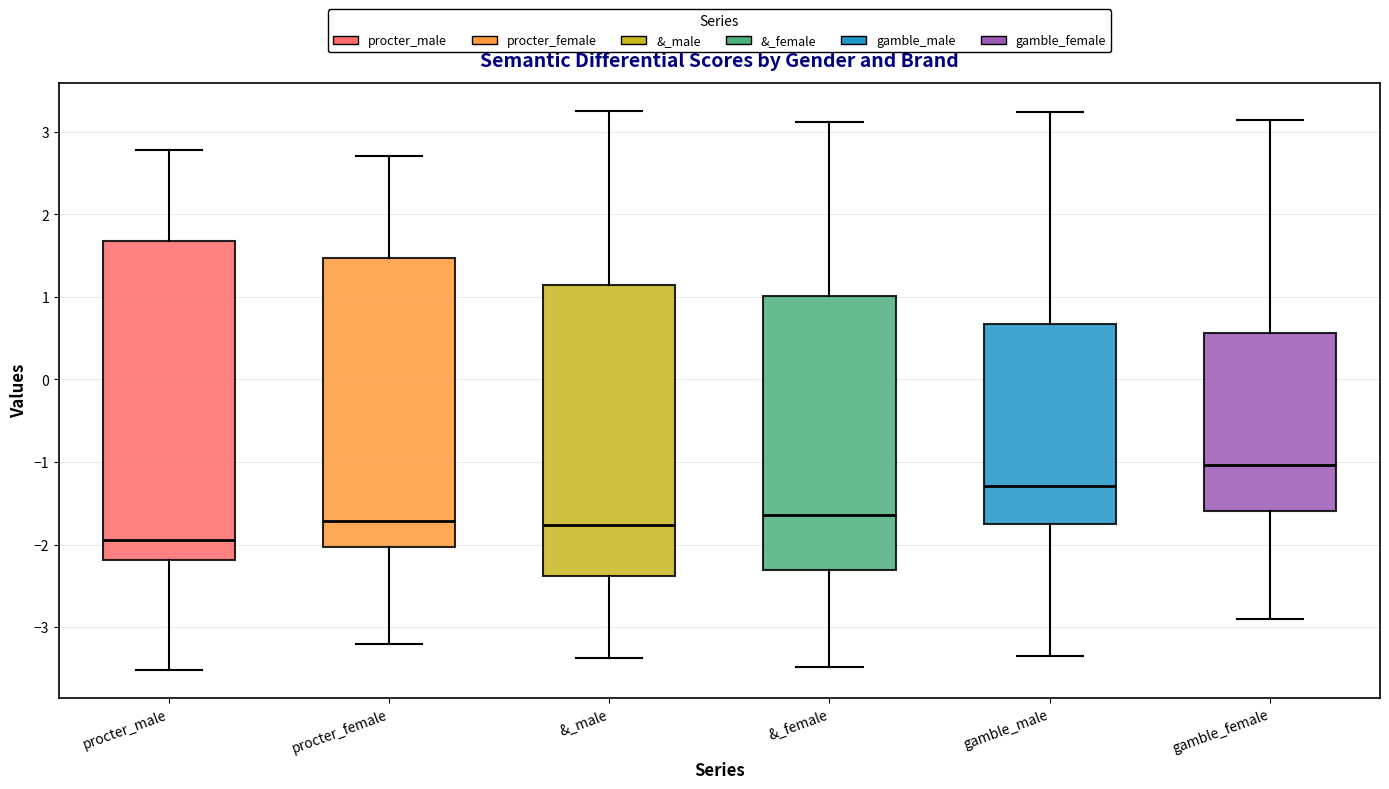

Which box has the lowest median line?

procter_male